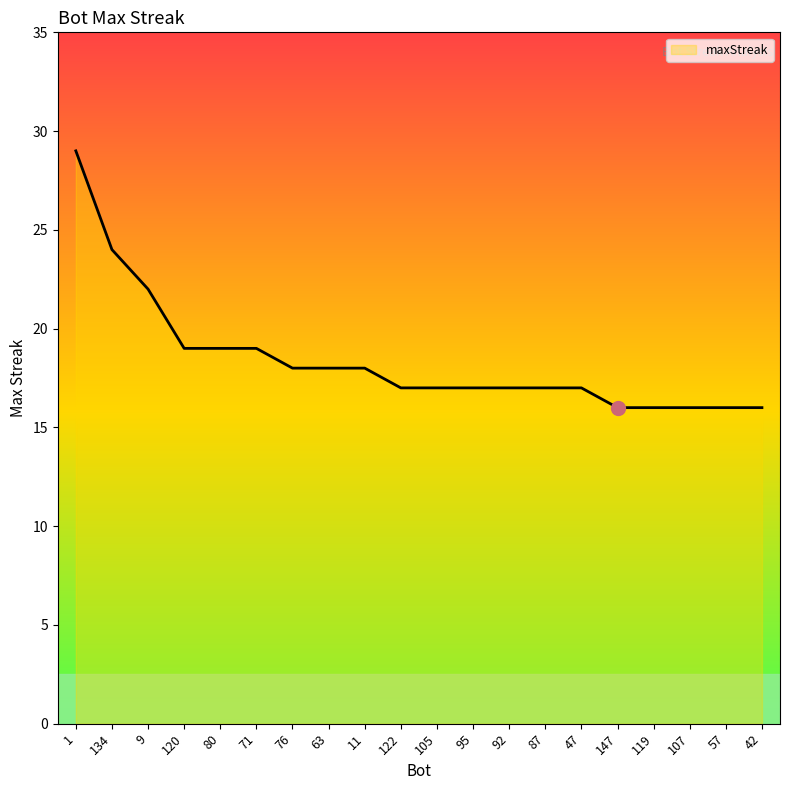

How many distinct data groups are displayed?

1